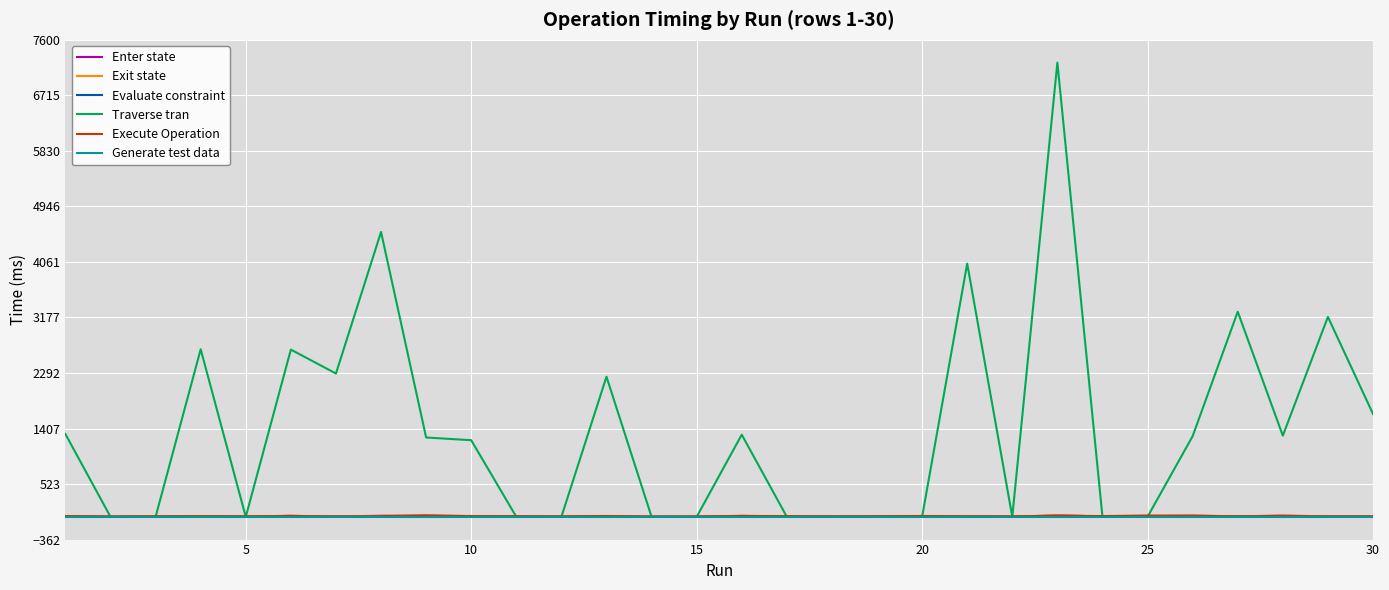

True or false: Enter state and Evaluate constraint cross at least once.

False